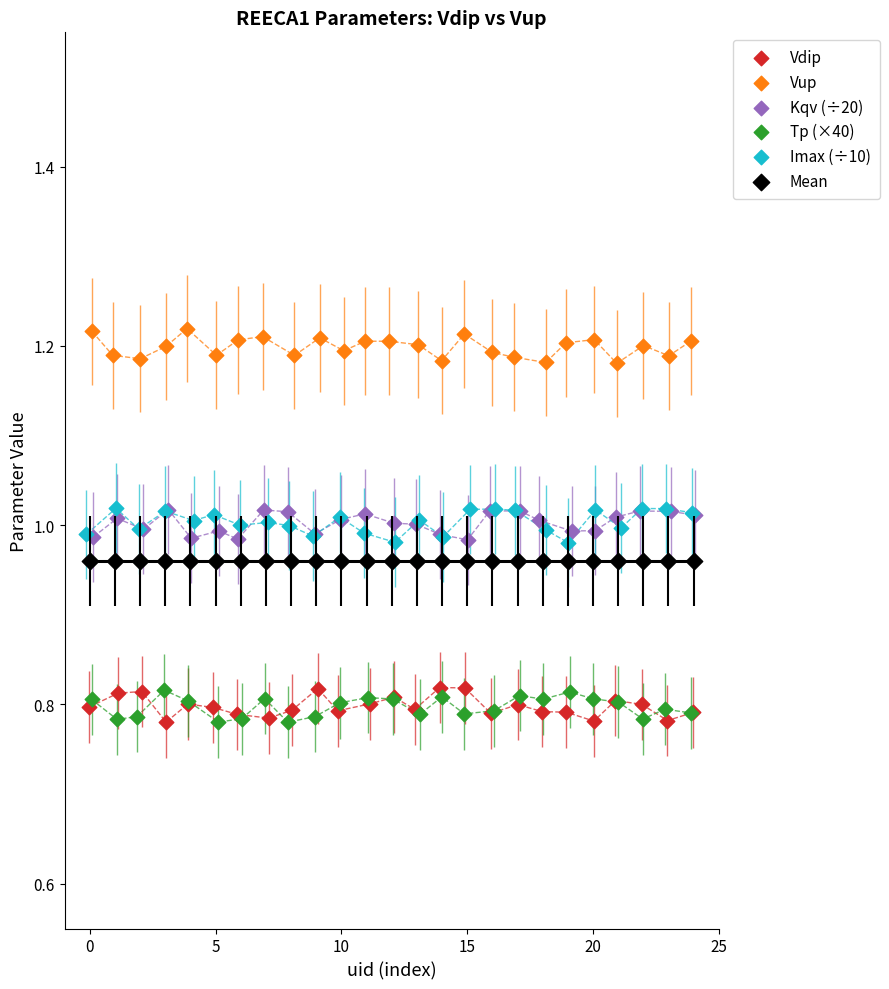

Which series contains the highest Y value?

Vup